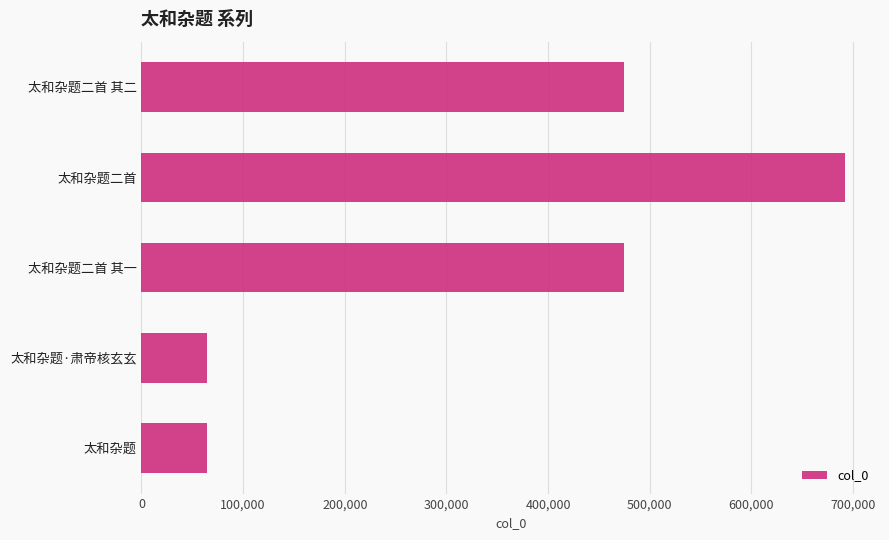

The value at 太和杂题 is 64159. True or false?

True